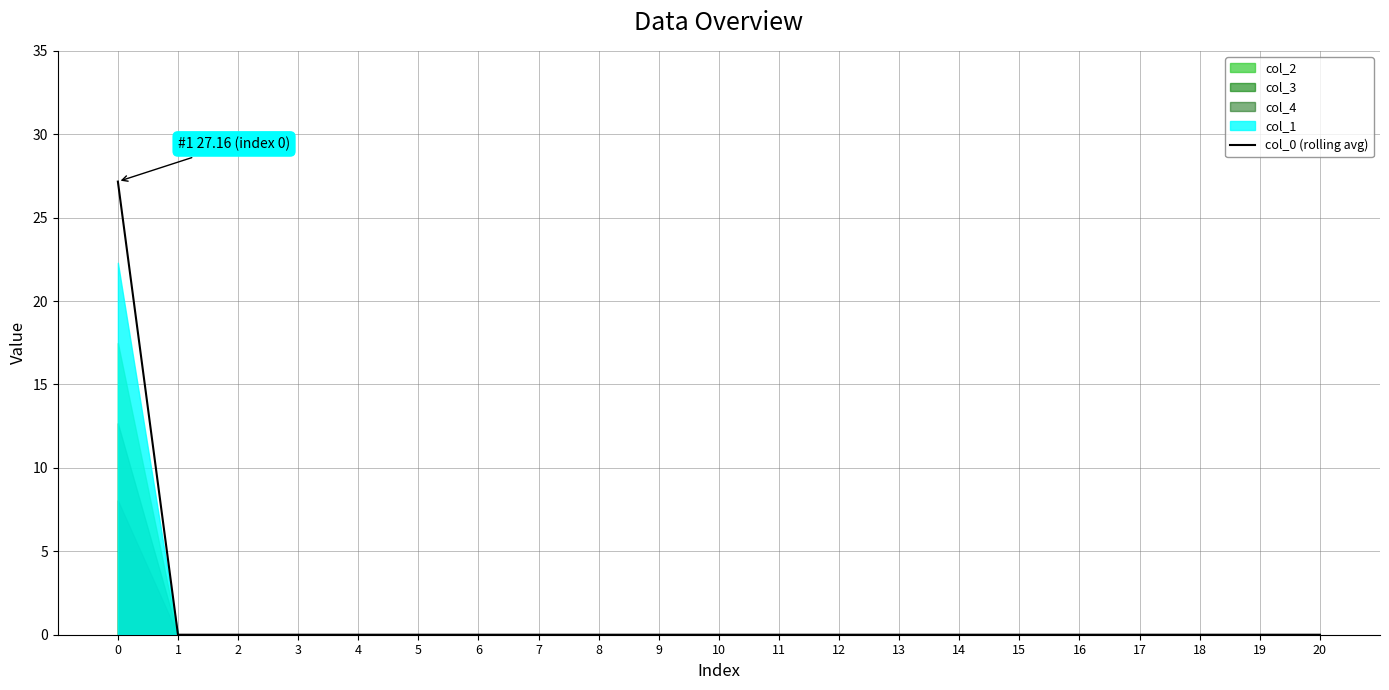

List the labels in order of value, largest first.

0, 1, 2, 3, 4, 5, 6, 7, 8, 9, 10, 11, 12, 13, 14, 15, 16, 17, 18, 19, 20